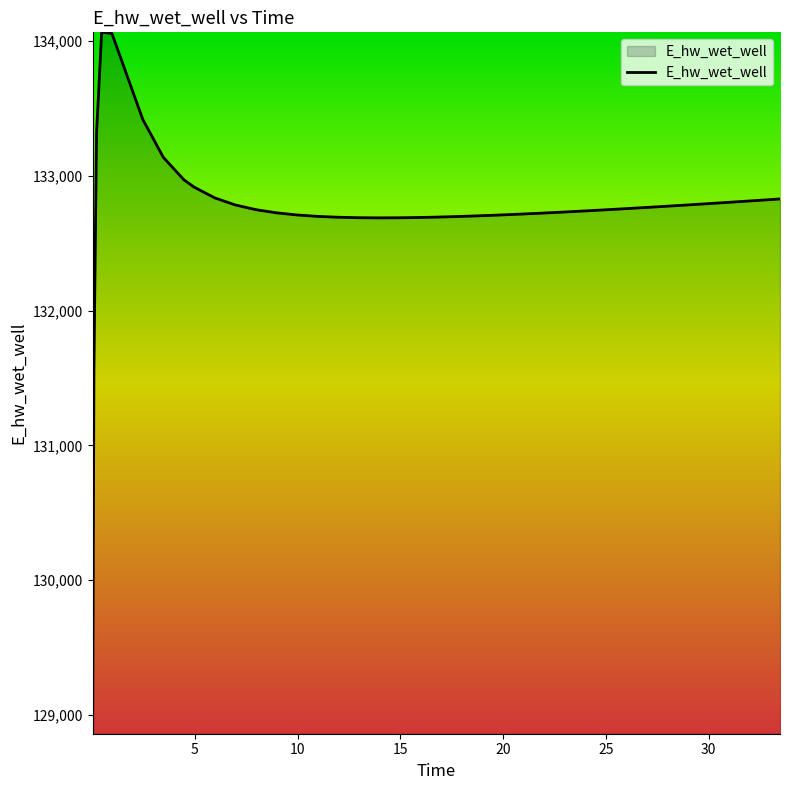

What is the difference between the maximum and minimum values?

5206.0